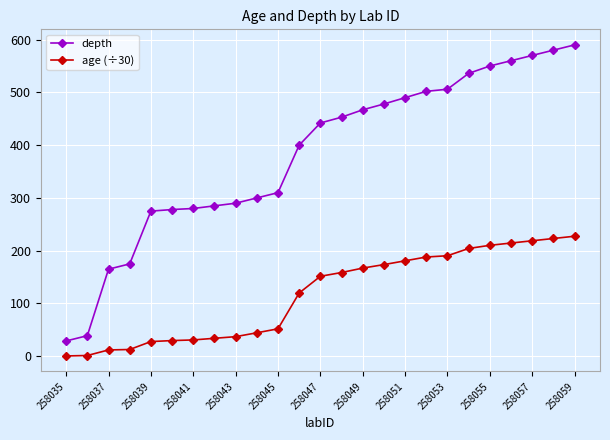

Which series has the largest range (max minus min)?

depth